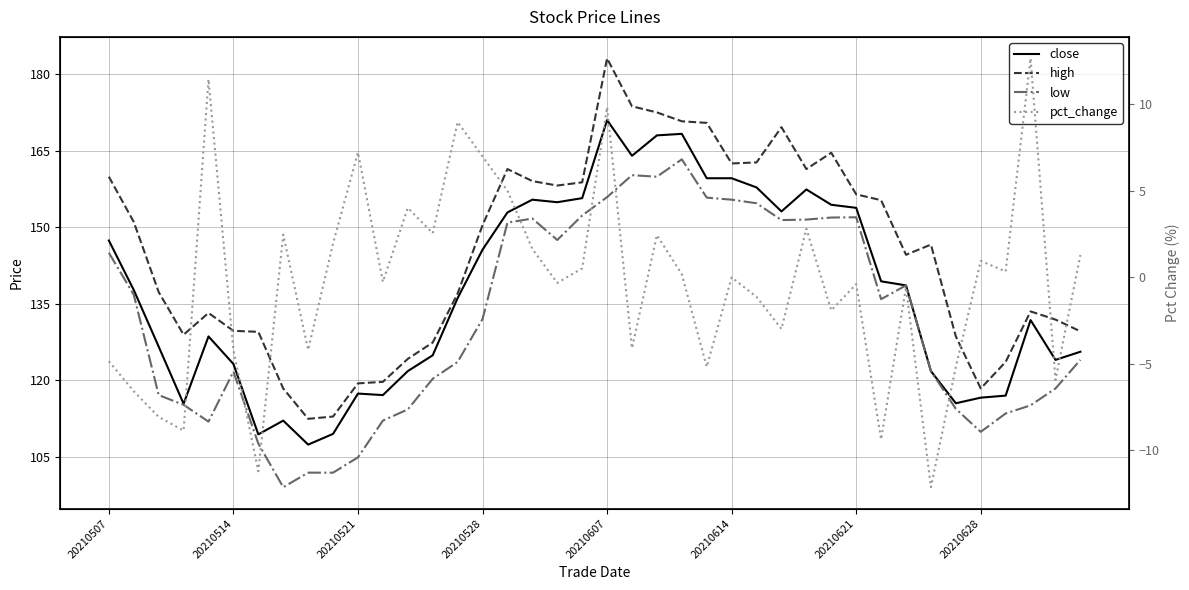

Between 8 and 25, which series saw the biggest shift?

low